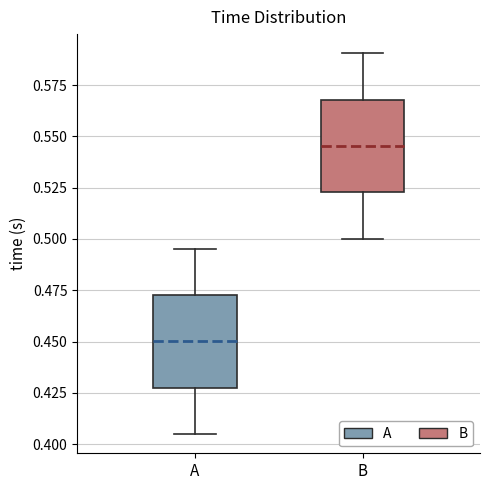

Where does the lower whisker of the box for A end on the y-axis? The values are not printed on the chart, so give them approximately, as read against the axis.

0.405